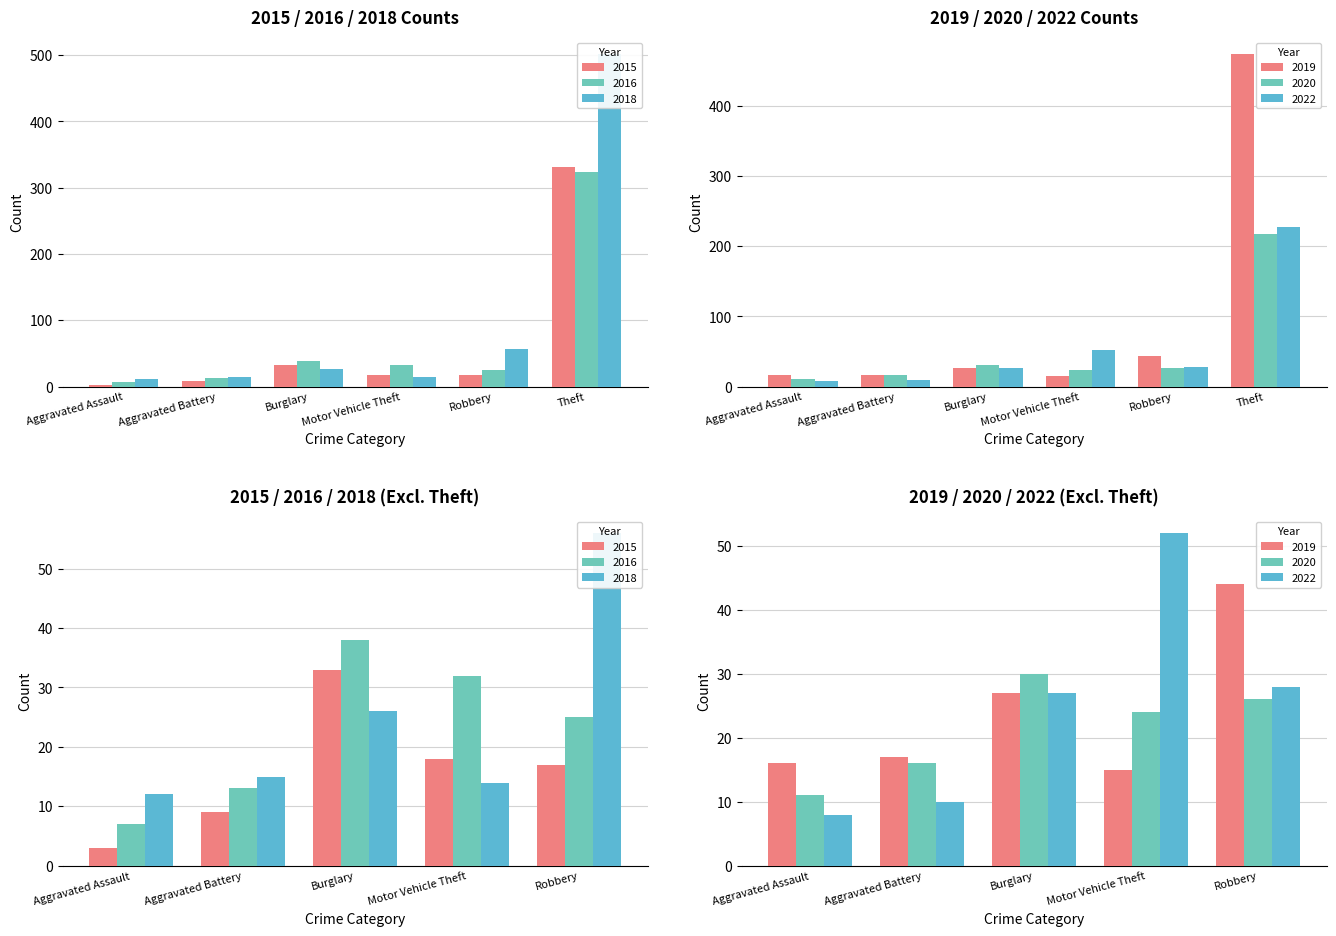

What is the label of the 1st bar from the left?

Aggravated Assault